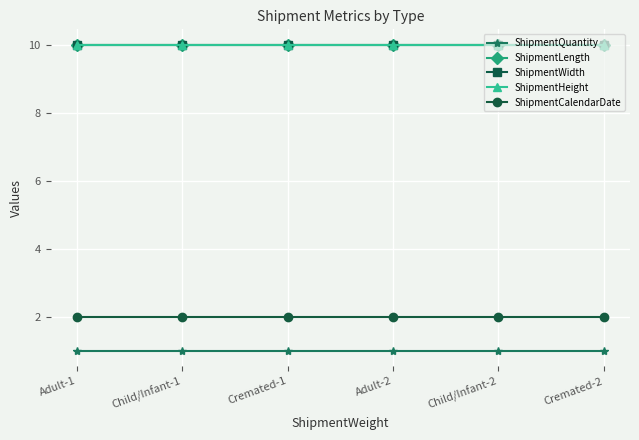

Is it true that ShipmentLength equals 10 at Adult-1?

True